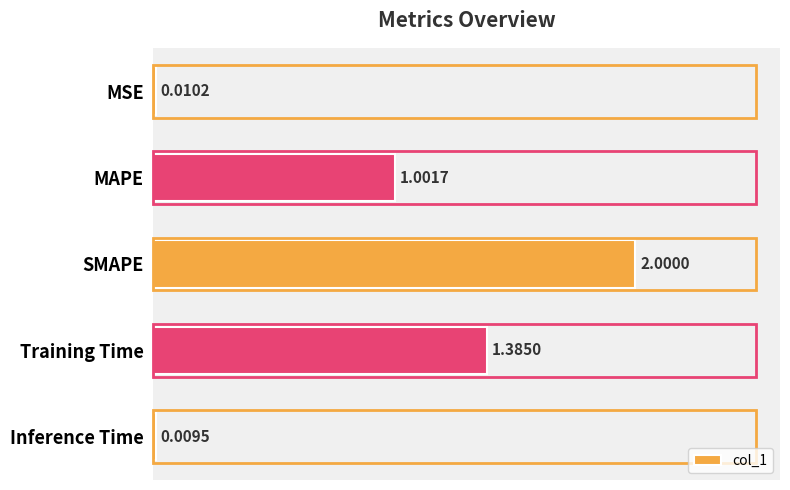

List the labels in order of value, smallest first.

Inference Time, MSE, MAPE, Training Time, SMAPE